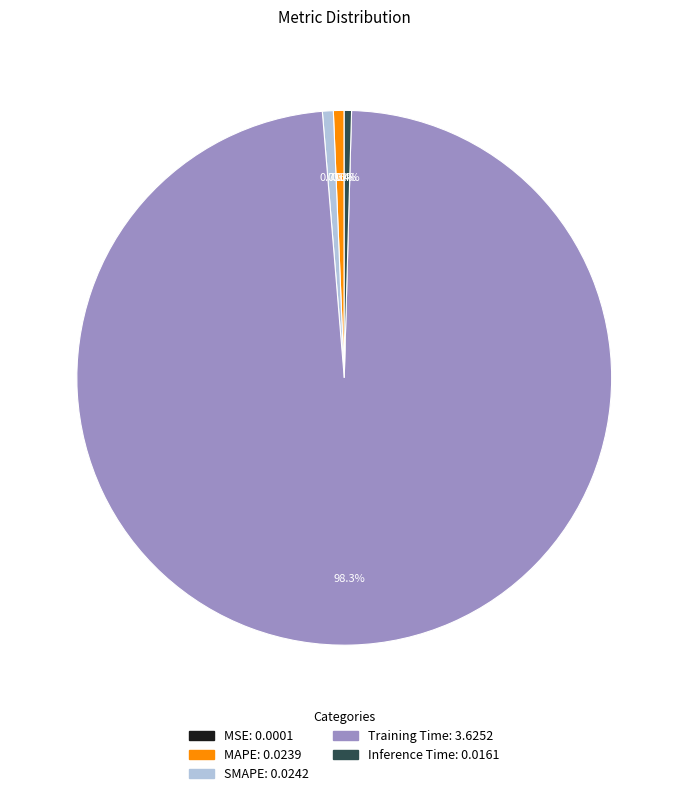

Which category has the biggest portion of the pie?

Training Time